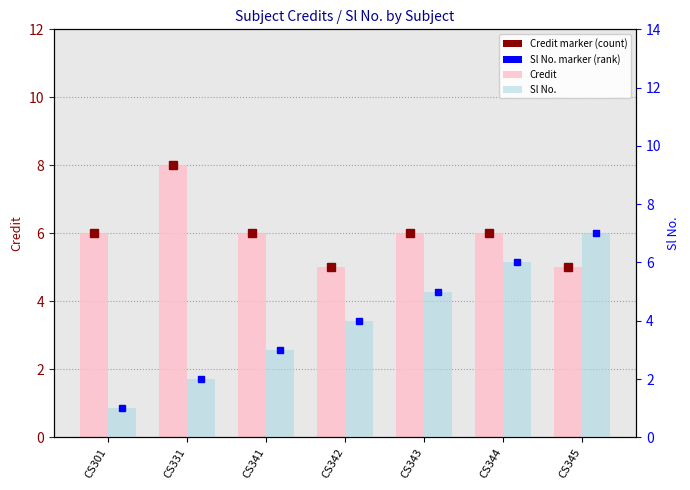

What are all the series names shown in the legend?

Credit, Sl No.